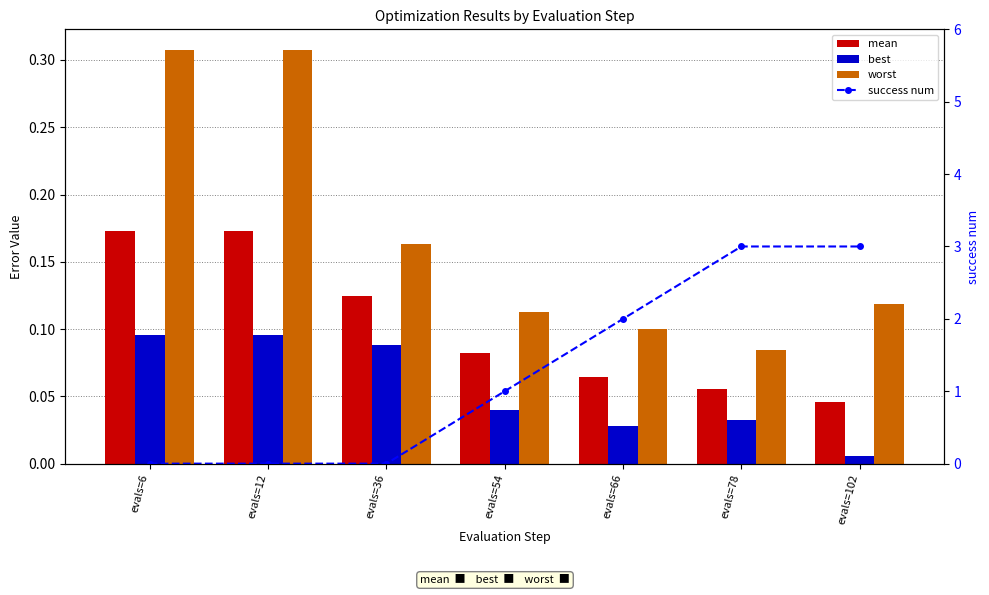

What are all the series names shown in the legend?

mean, best, worst, success num